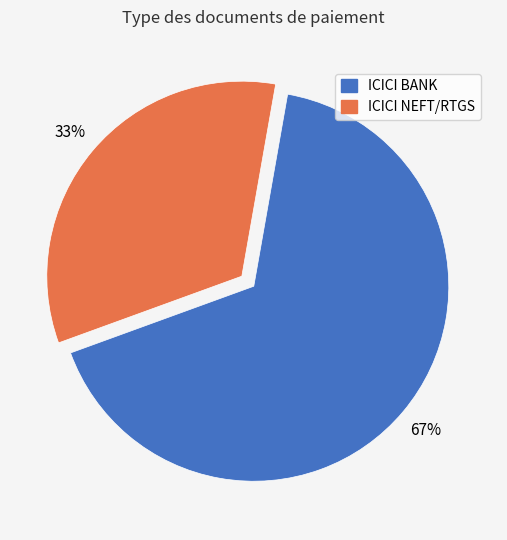

True or false: ICICI NEFT/RTGS accounts for 33% of the total.

True